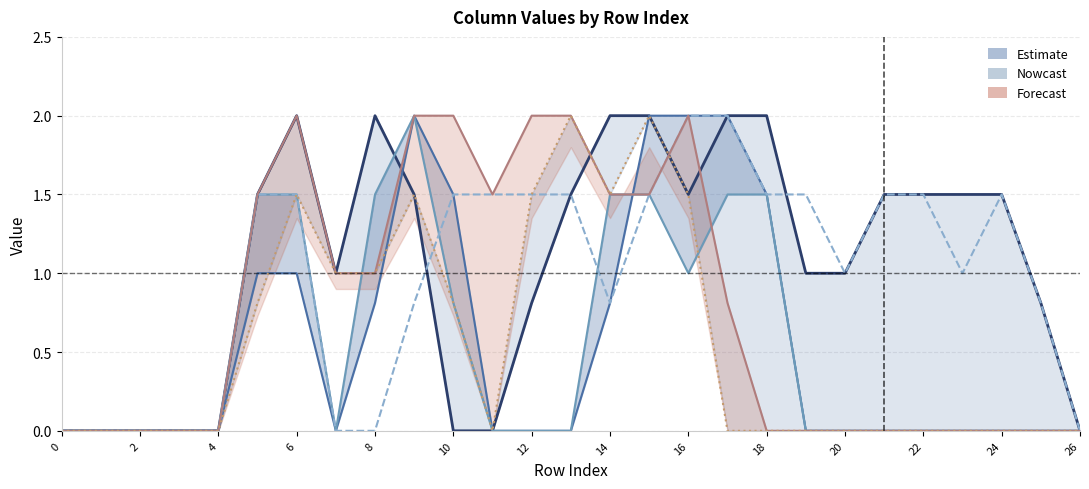

At how many categories does at least one series exceed 0?

21